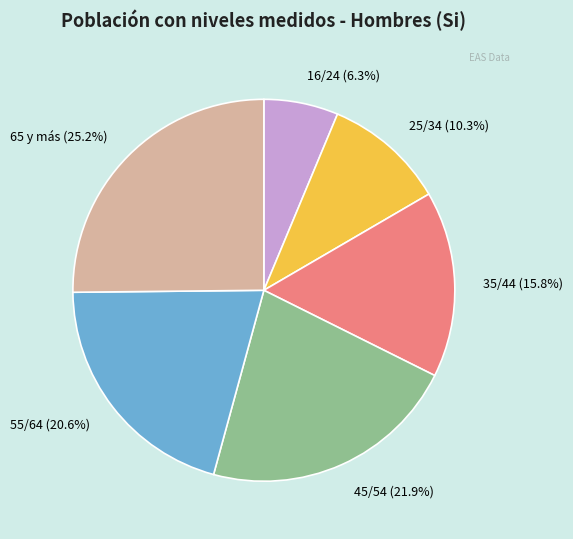

How many segments does this pie chart have?

6